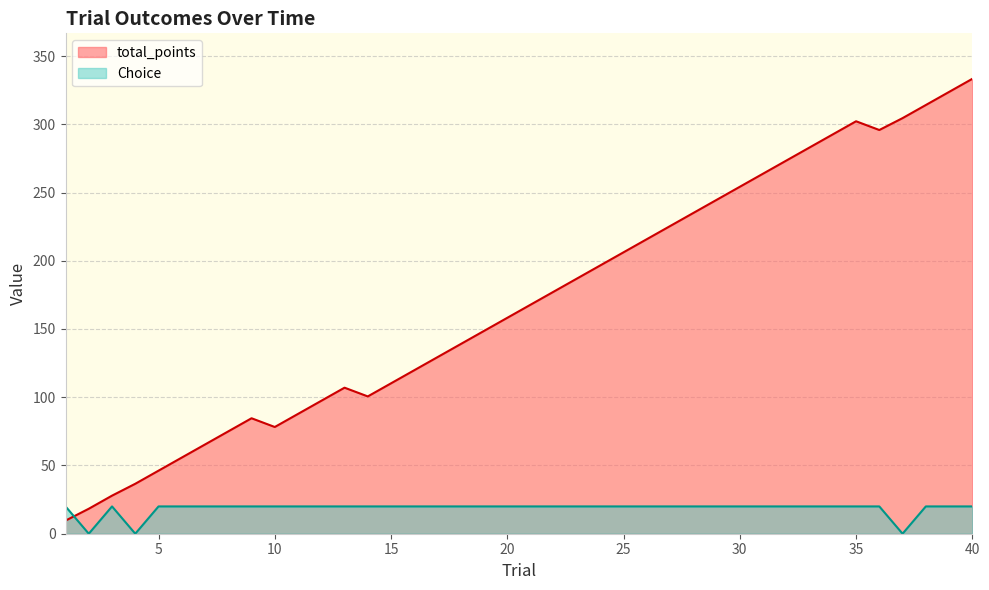

What is the value of the total_points point at the 16th from the left?

119.8